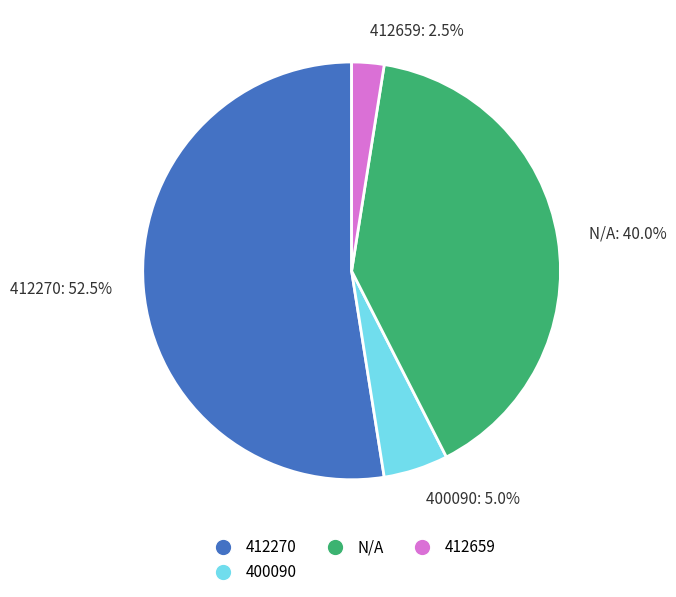

Which has a higher value, 412659 or N/A?

N/A